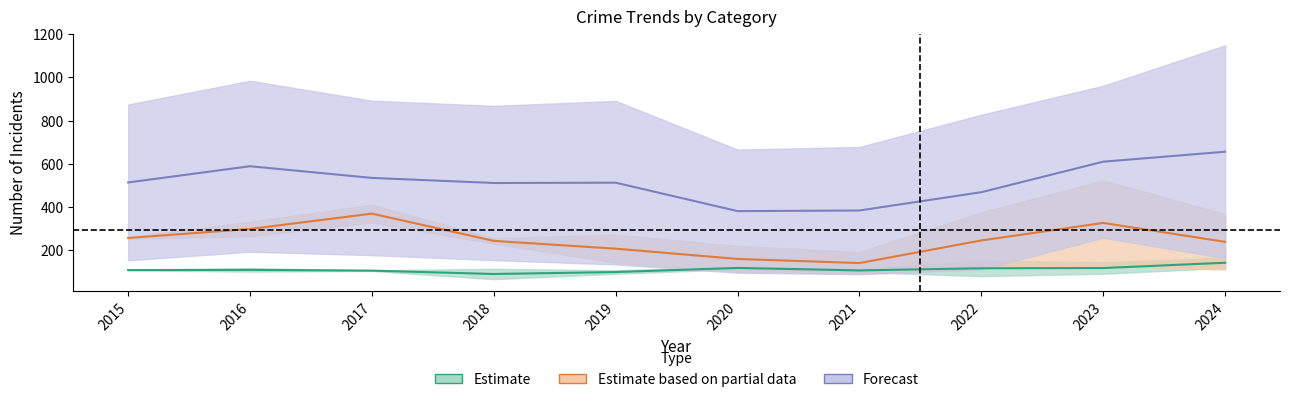

Which has a higher value, 2023 or 2017?

2023